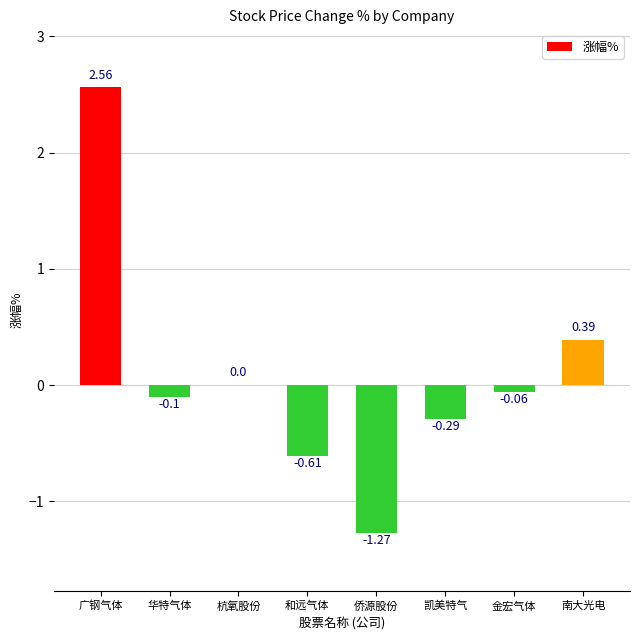

What is the sum of all values?

0.6